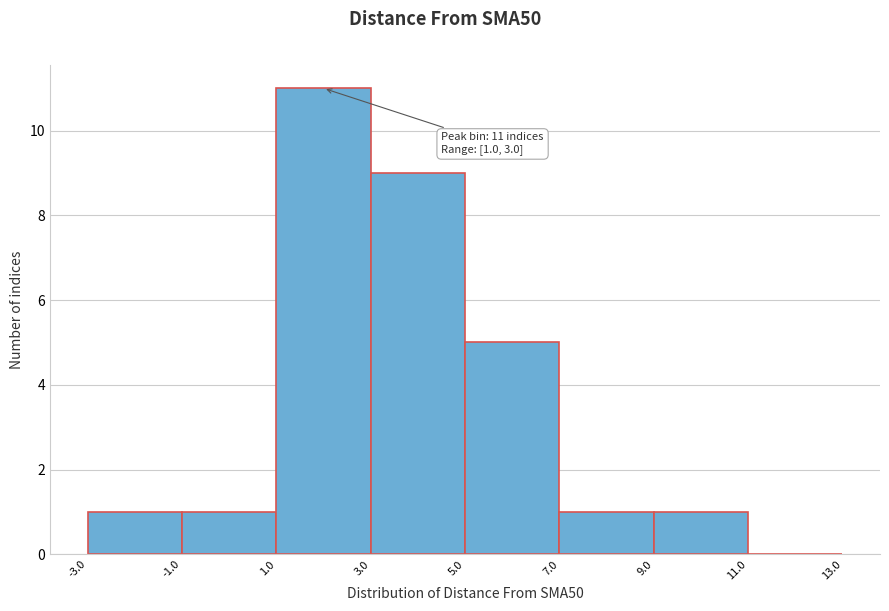

Which range on the x-axis has the tallest bar?

1.0 to 3.0